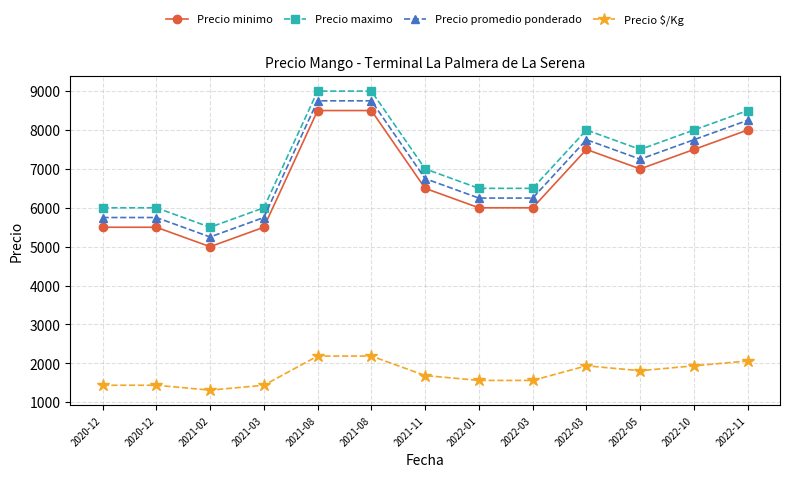

True or false: Precio promedio ponderado and Precio minimo intersect in this chart.

False